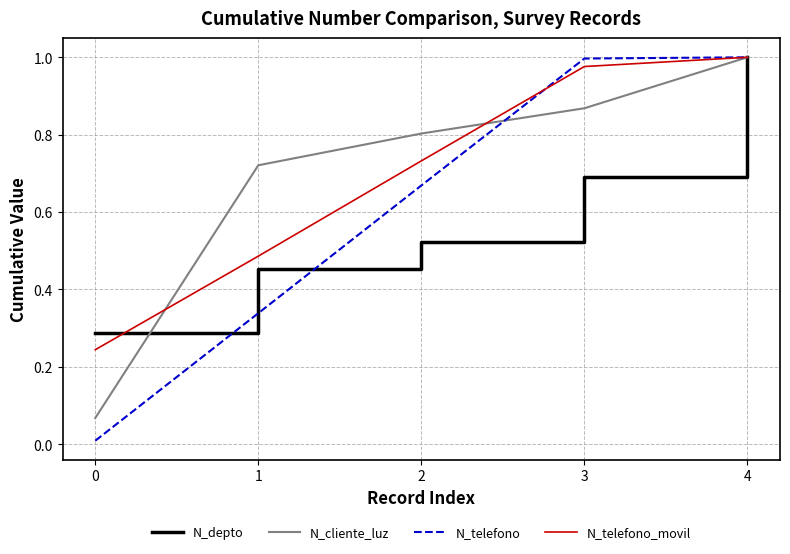

The N_telefono_movil series shows 0.7 at 4. True or false?

False